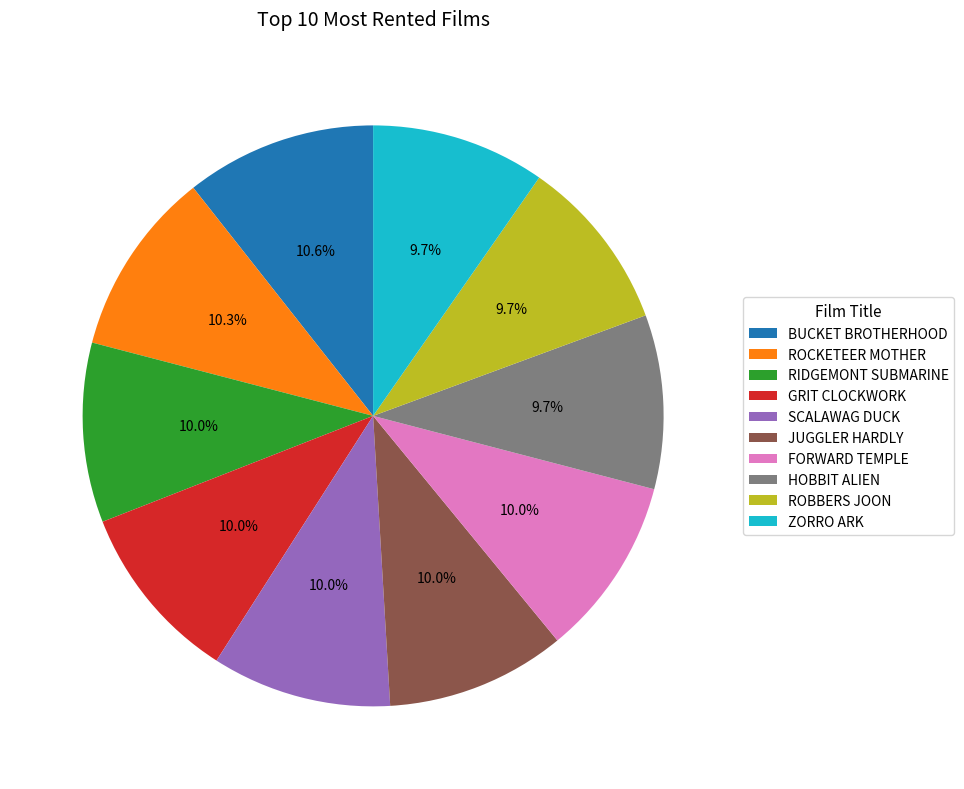

The BUCKET BROTHERHOOD slice represents 24% of the pie. True or false?

False